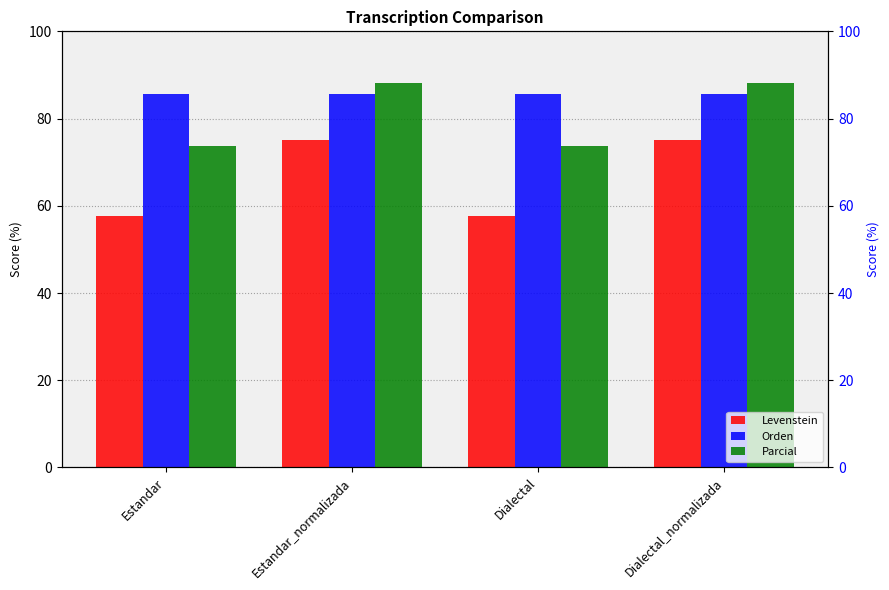

Reading left to right, list all the values displayed in this chart.

Levenstein: 57.7	75.0	57.7	75.0
Orden: 85.7	85.7	85.7	85.7
Parcial: 73.7	88.2	73.7	88.2